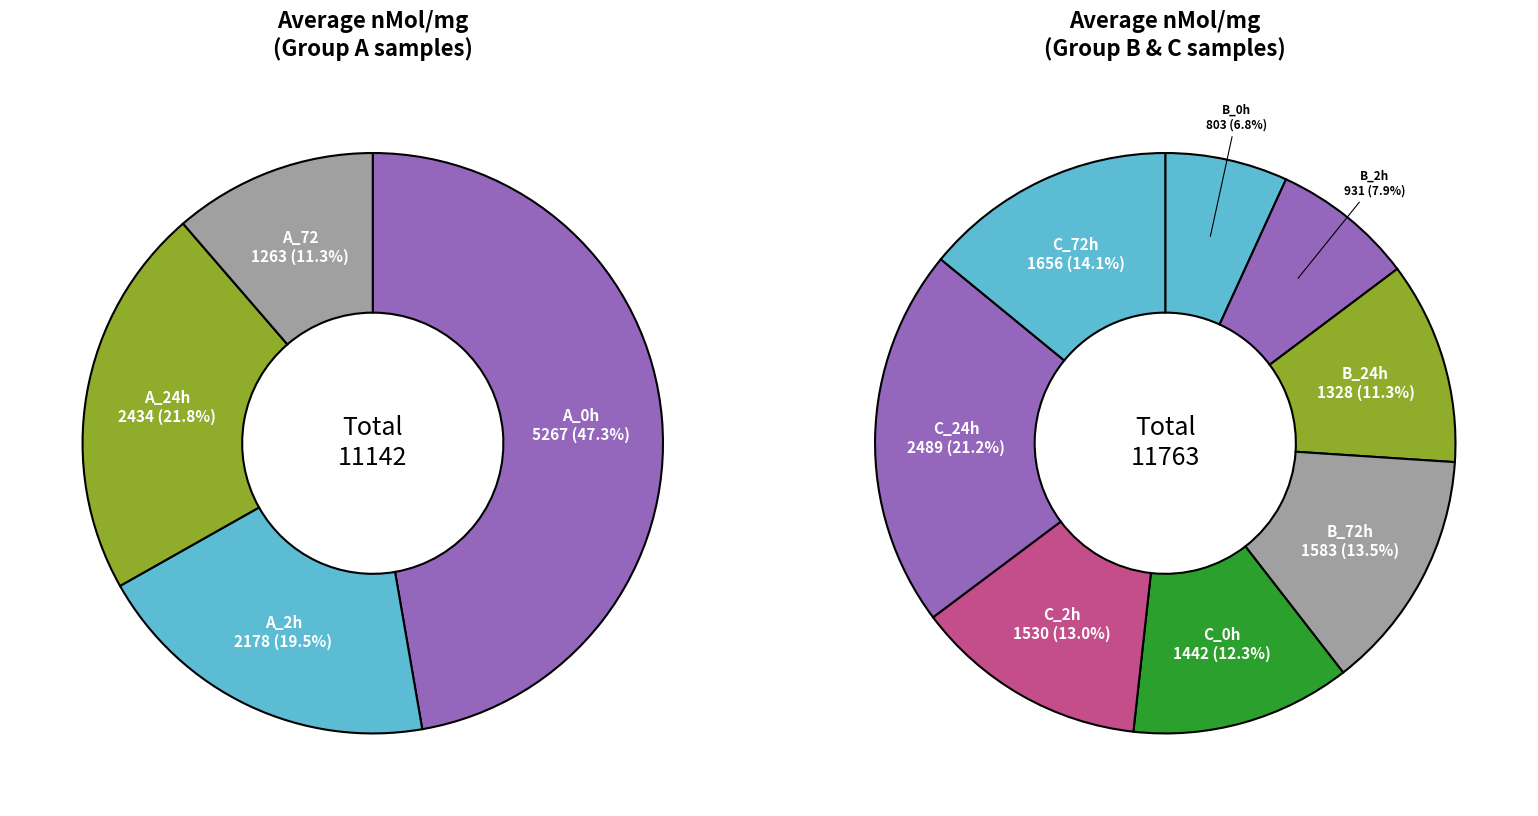

What is the largest slice in the pie chart?

A_0h